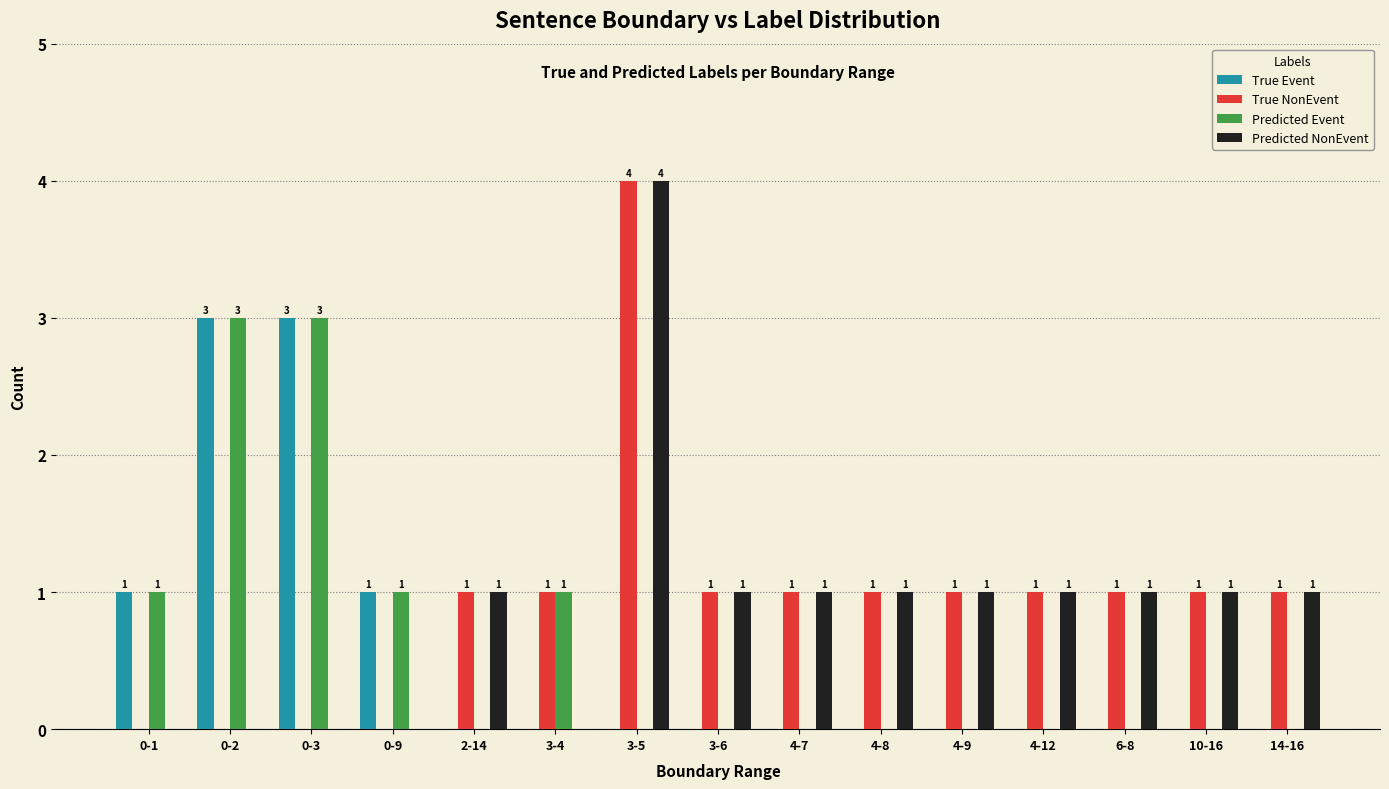

What is the difference between the Predicted NonEvent values at 3-4 and 10-16?

1